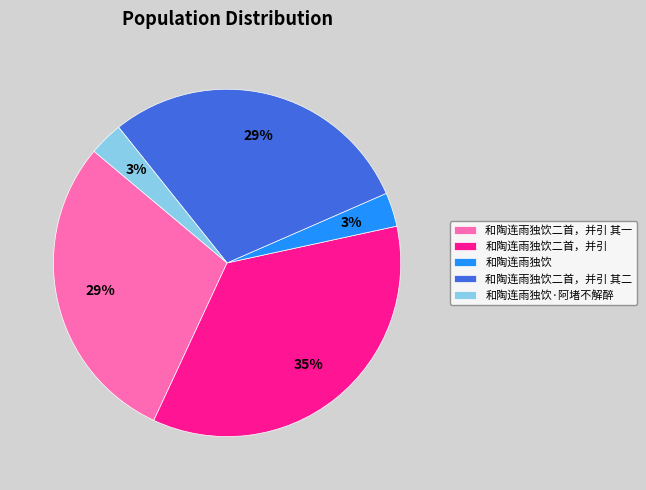

True or false: 和陶连雨独饮二首，并引 accounts for 35% of the total.

True